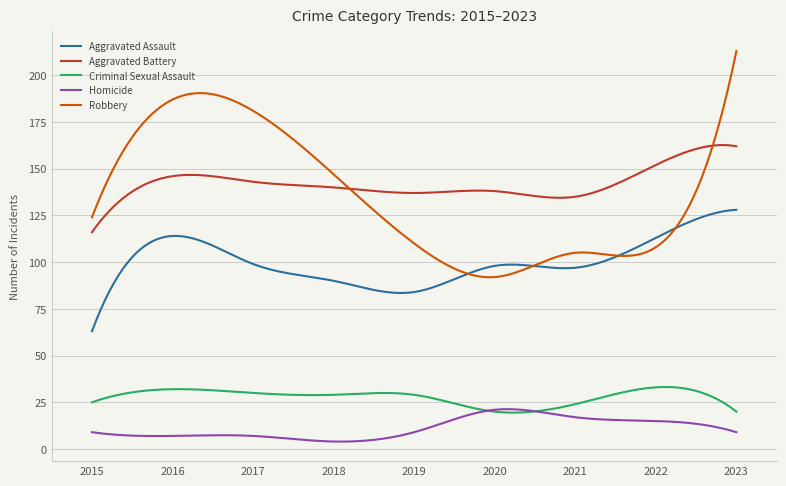

True or false: Criminal Sexual Assault and Robbery cross at least once.

False